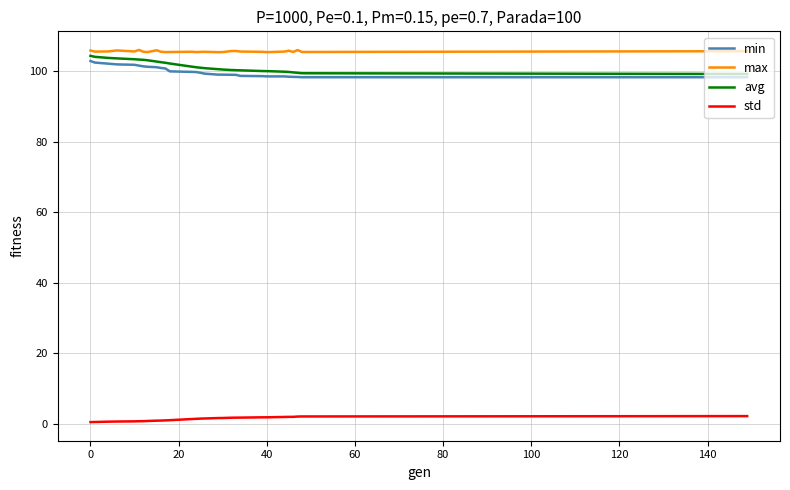

What is the minimum value for min?

98.3